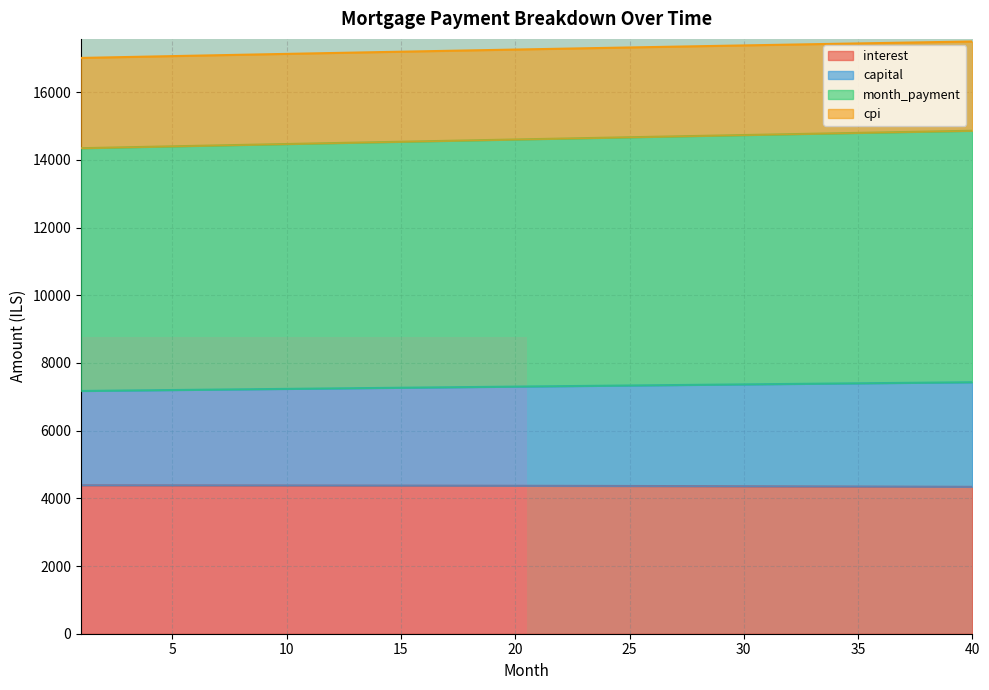

What is the minimum value for interest?

4339.5